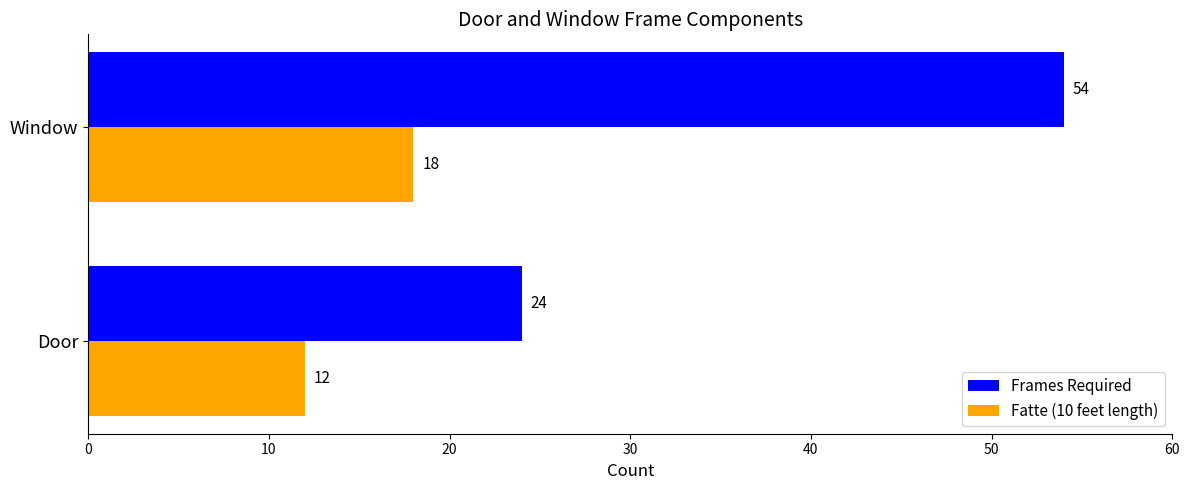

True or false: Fatte (10 feet length) has a value of 18 at Window.

True